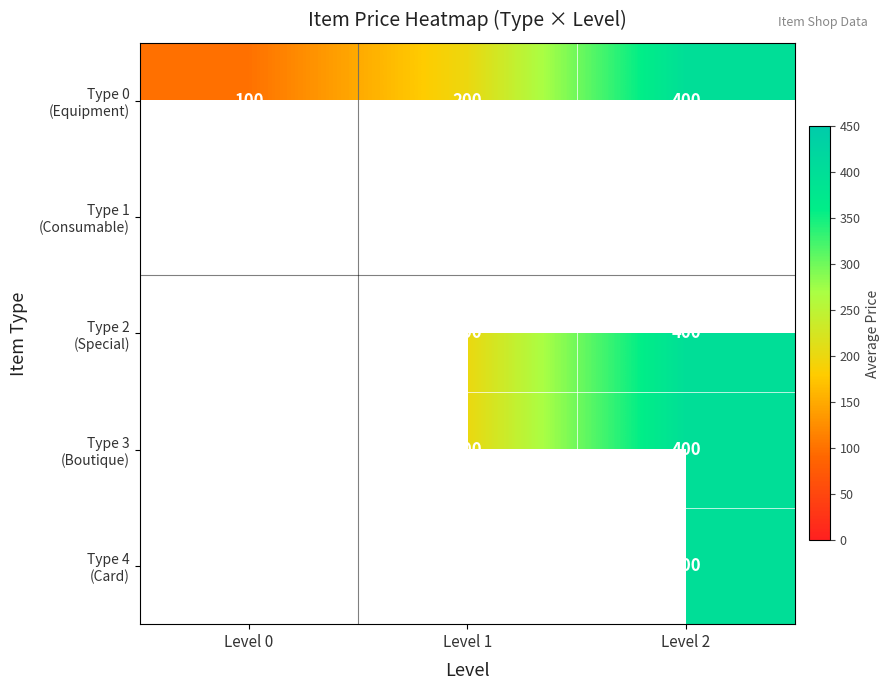

Where is Type 0 (Equipment) nearest to the value 250?

Level 1